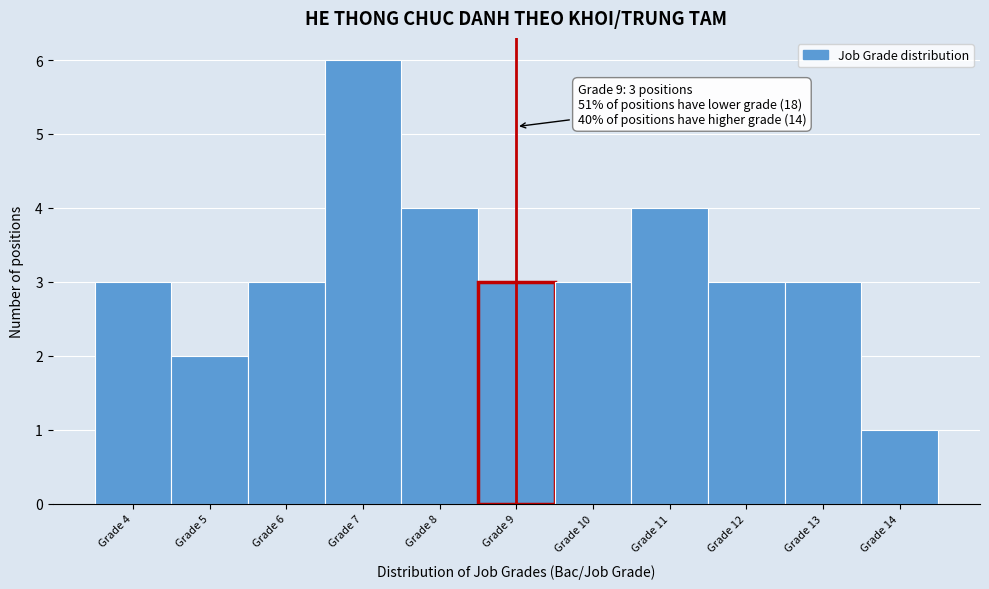

Over which range of the x-axis is the bar tallest?

6.5 to 7.5